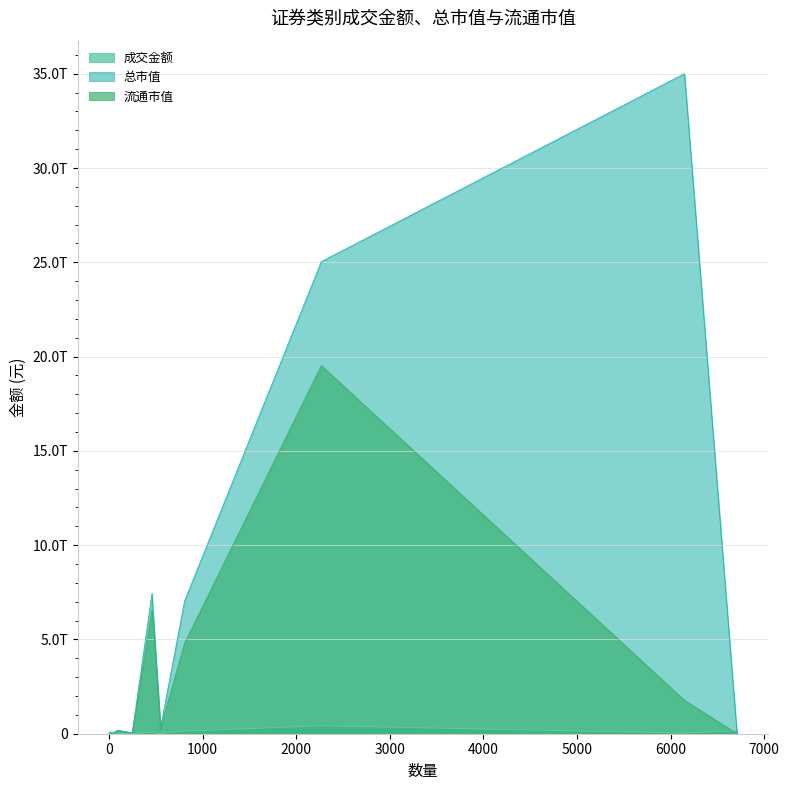

Which series has the largest range (max minus min)?

总市值